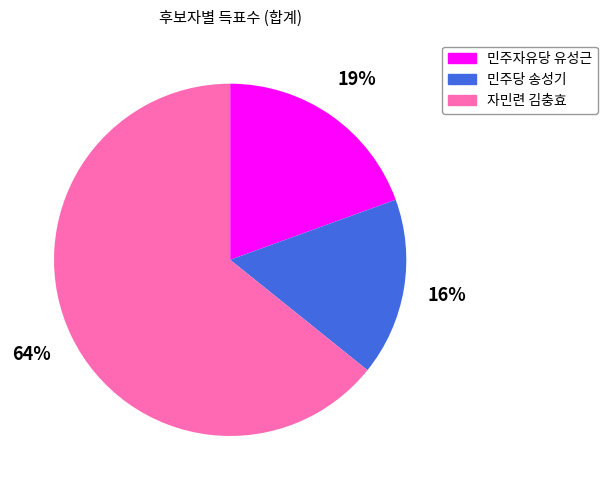

Between 자민련 김충효 and 민주자유당 유성근, which is larger?

자민련 김충효